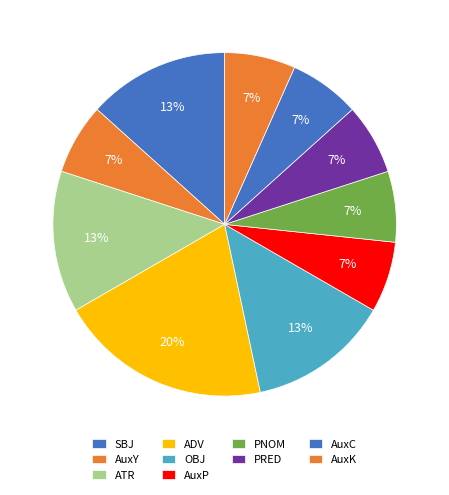

Is the sum of AuxC and AuxK greater than half?

No